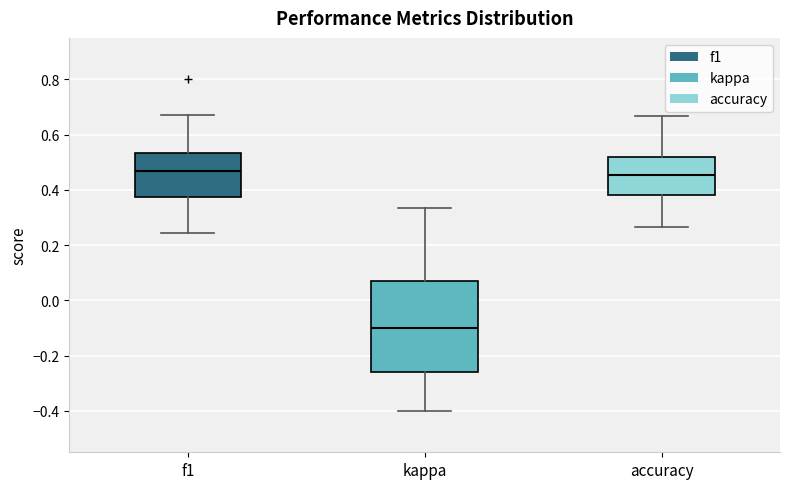

Where does the median line of the box for accuracy sit on the y-axis? The values are not printed on the chart, so give them approximately, as read against the axis.

0.46